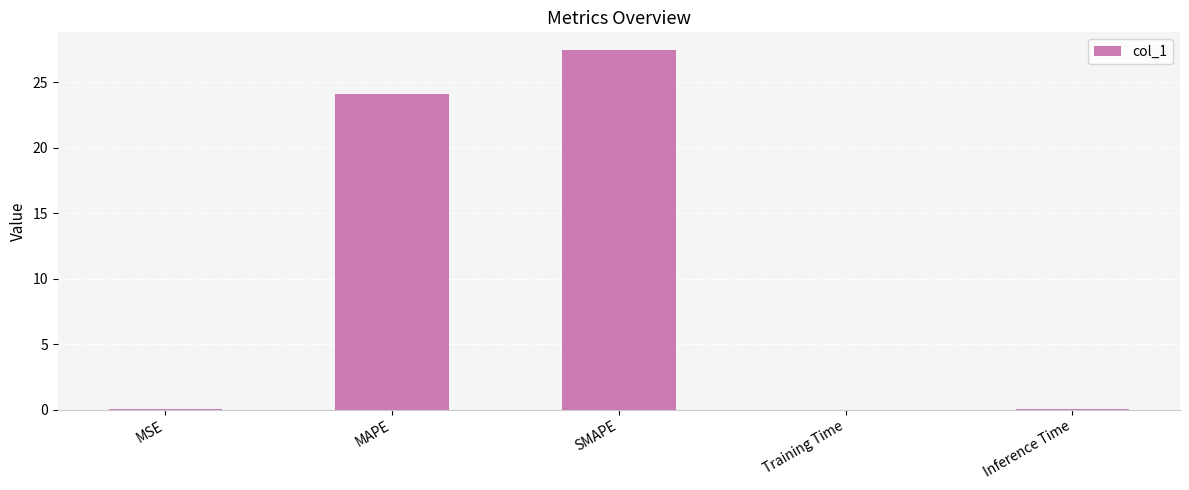

The chart shows a value of 0.0 at Training Time. True or false?

True